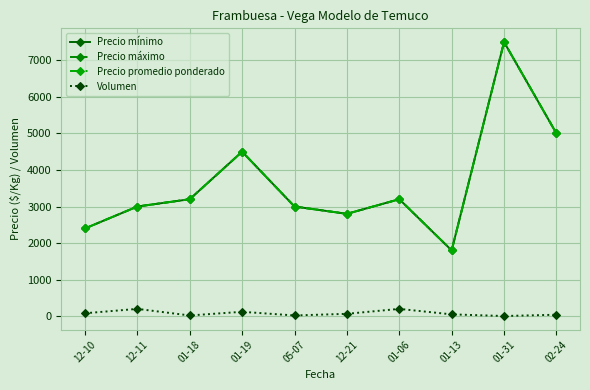

True or false: Precio promedio ponderado and Precio máximo intersect in this chart.

False